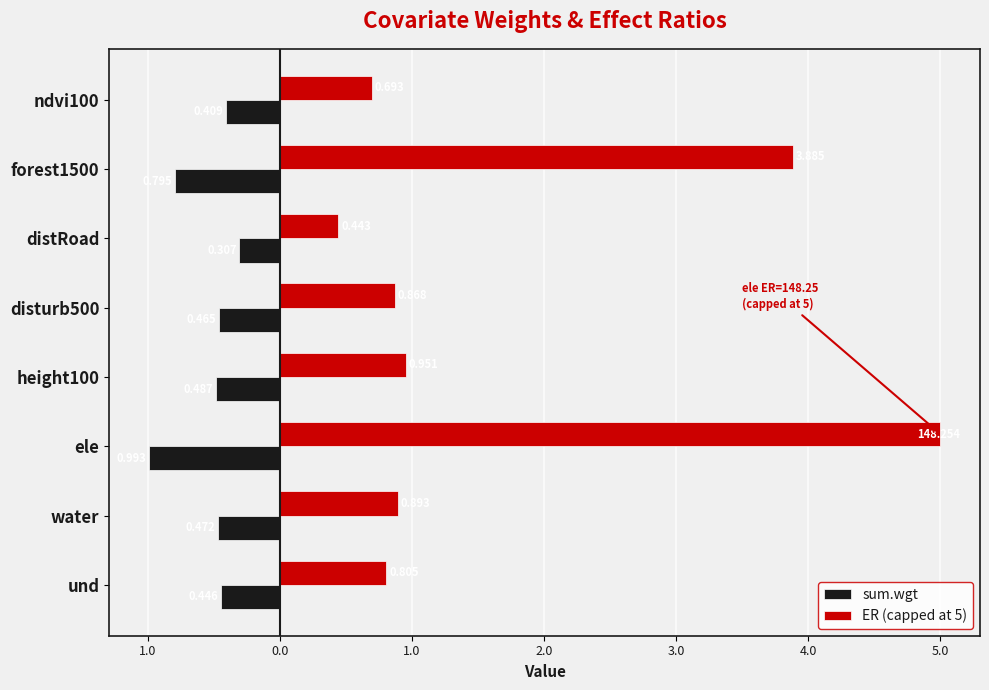

What are all the series names shown in the legend?

sum.wgt, ER (capped at 5)